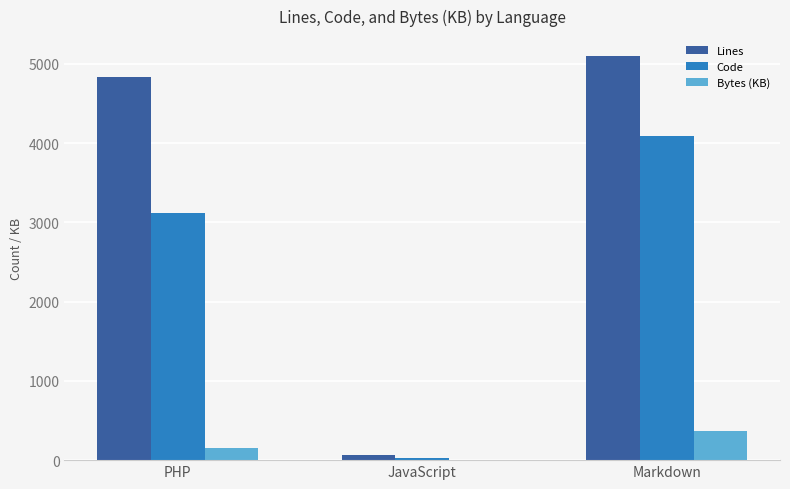

At which label is Bytes (KB) closest to 187?

PHP